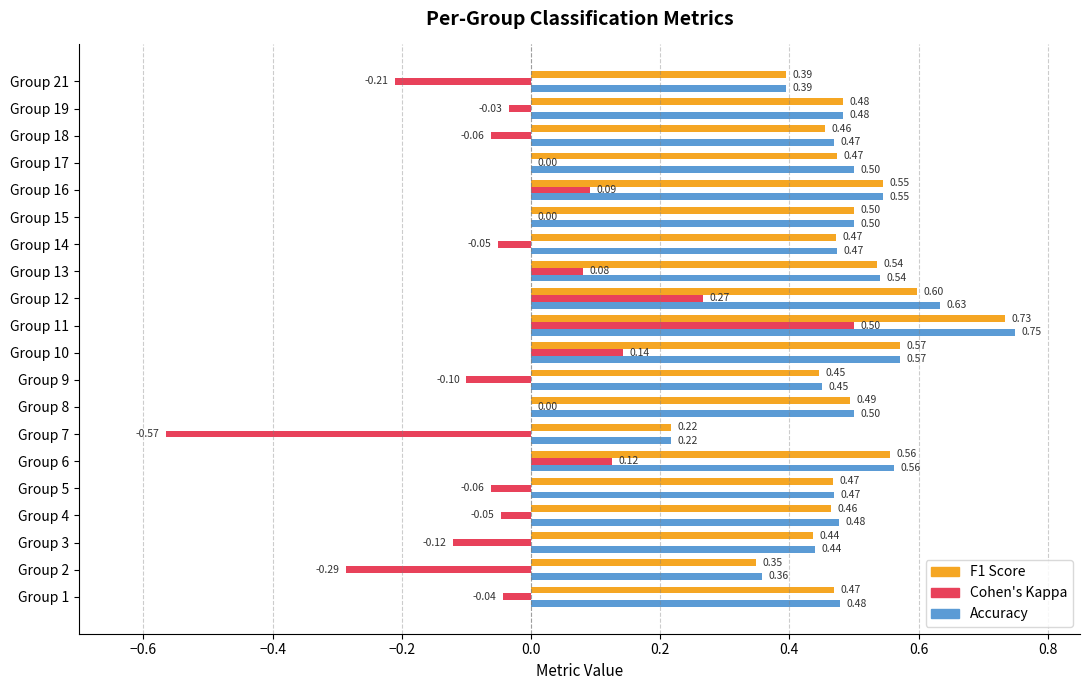

At which category is the sum across all series the highest?

Group 11